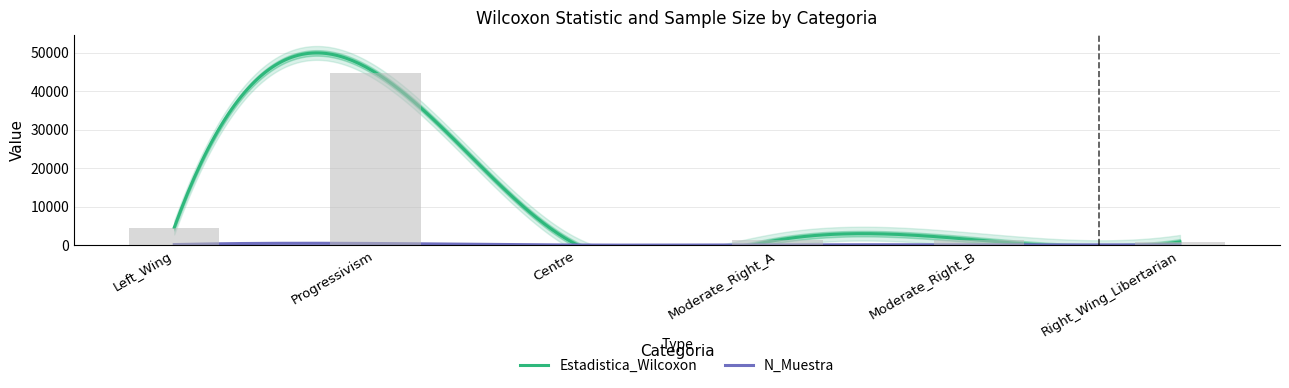

Which category has the highest value across all series?

Progressivism